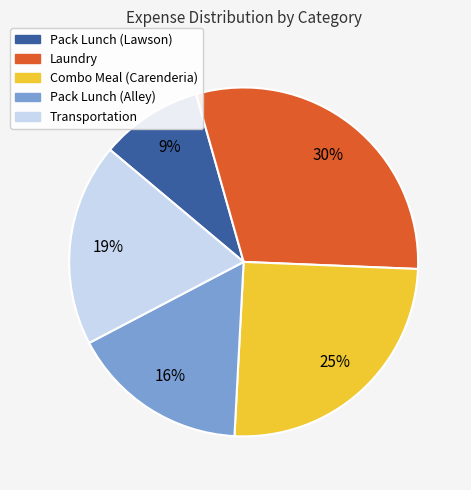

What is the smallest slice in the pie chart?

Pack Lunch (Lawson)